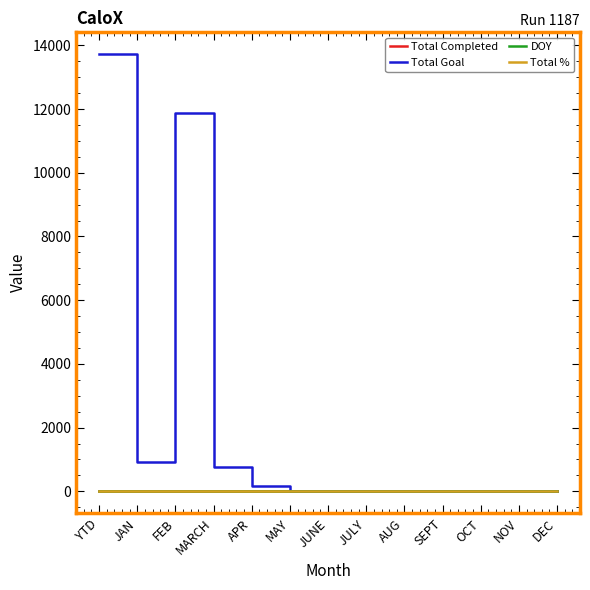

Which series has the largest total across all categories?

Total Goal